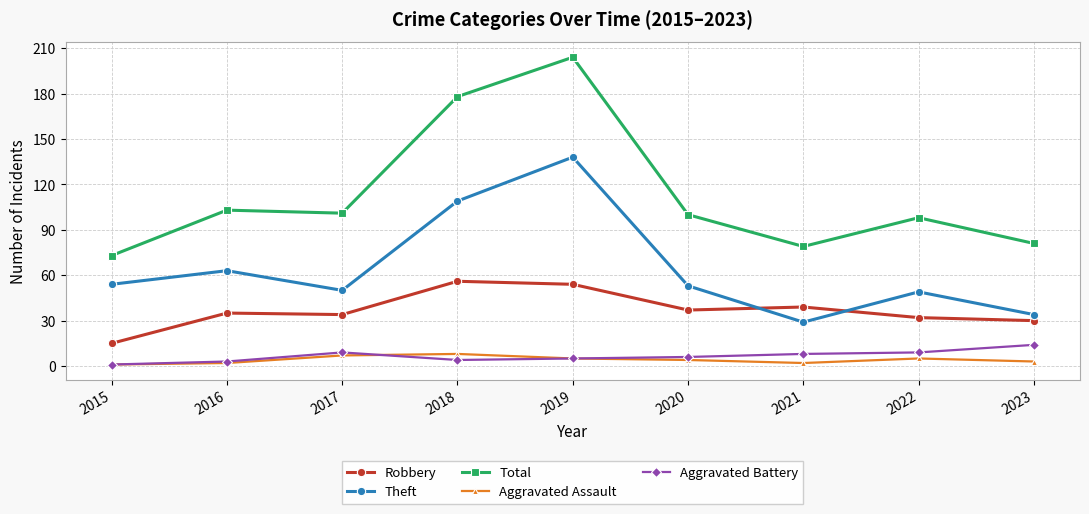

At 2020, list the series in order from smallest to largest.

Aggravated Assault, Aggravated Battery, Robbery, Theft, Total